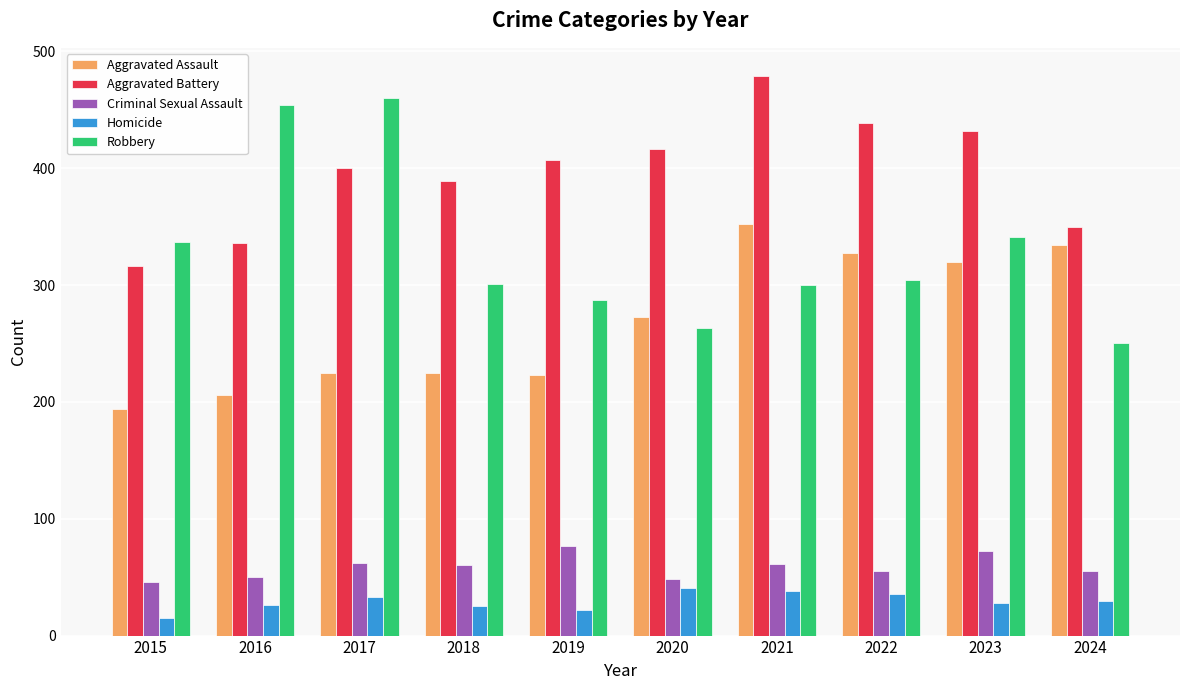

What are all the series names shown in the legend?

Aggravated Assault, Aggravated Battery, Criminal Sexual Assault, Homicide, Robbery